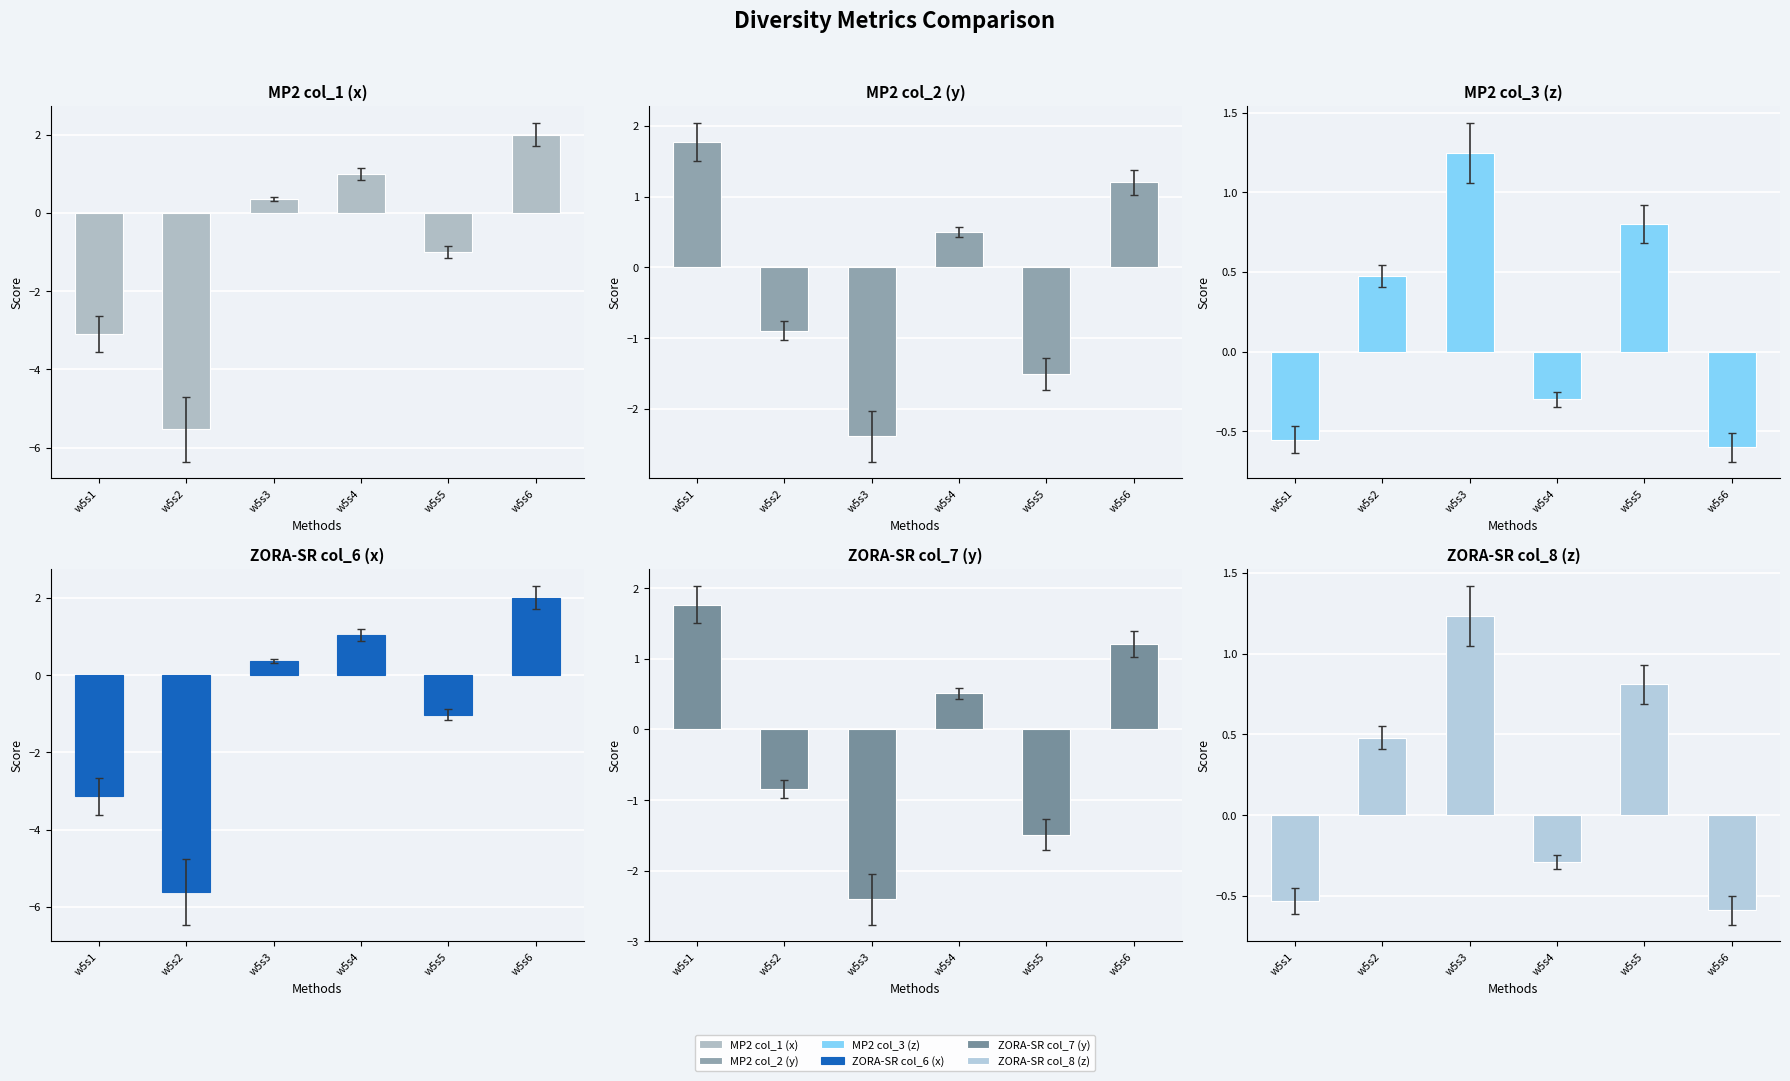

How many data points does each series have?

6